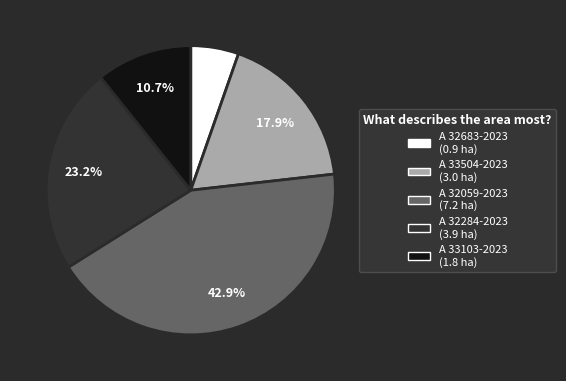

To the nearest percent, what portion does A 32059-2023 represent?

43%